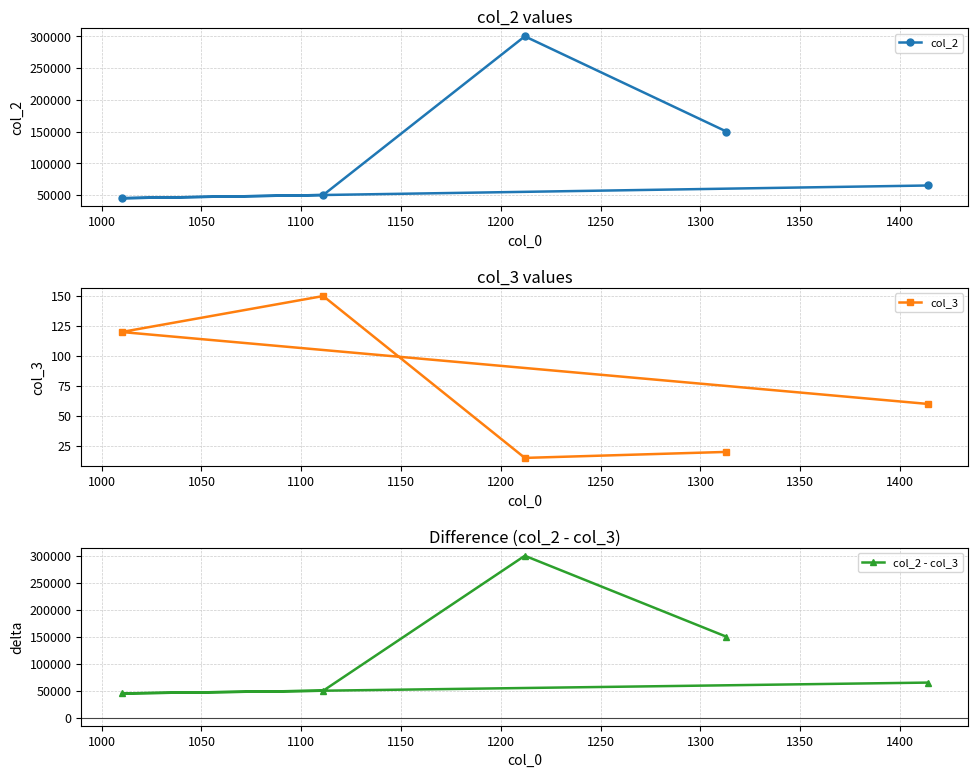

Reading right to left, transcribe all the data shown in this chart.

col_2: 65000	150000	300000	50000	45000
col_3: 60	20	15	150	120
col_2 - col_3: 64940	149980	299985	49850	44880